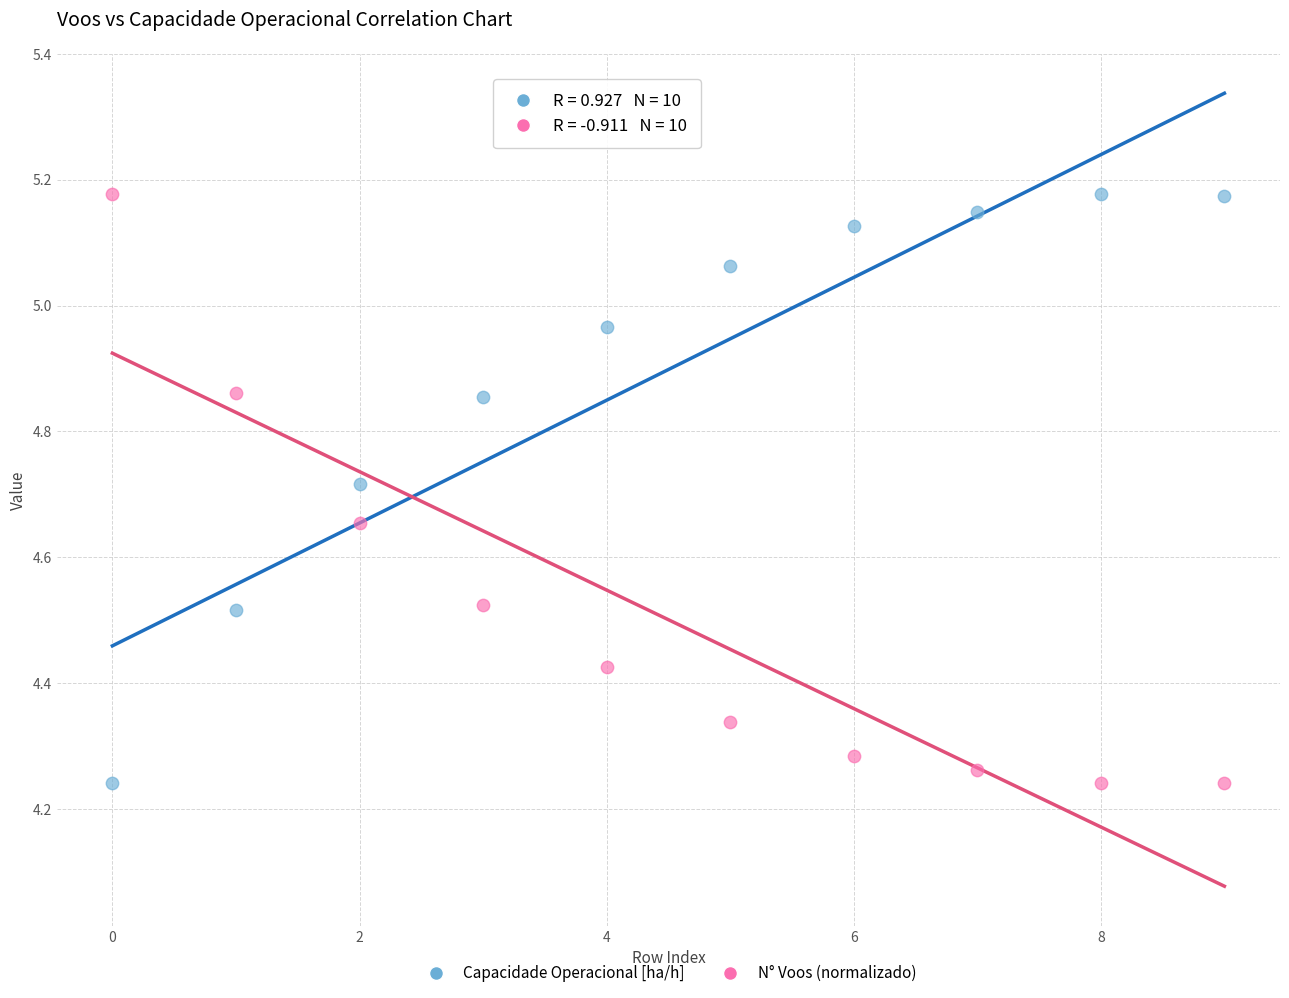

Across all data points, what is the range of Y values (max minus min)?

0.9